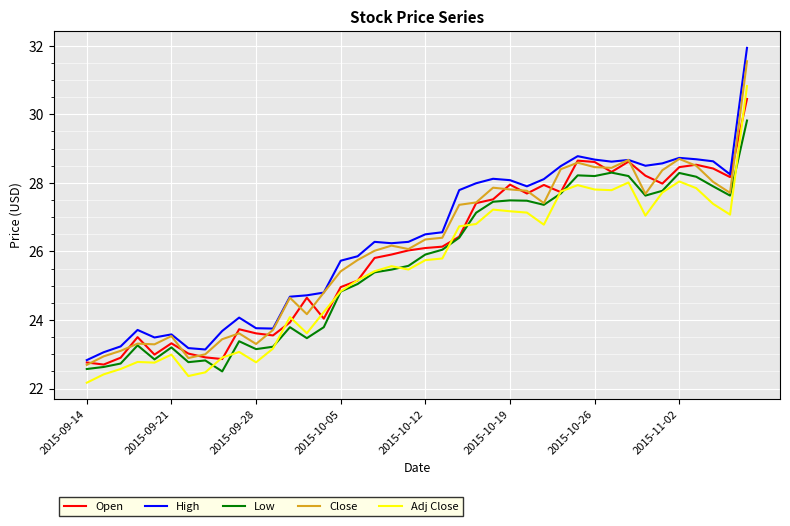

Which series has the largest range (max minus min)?

High